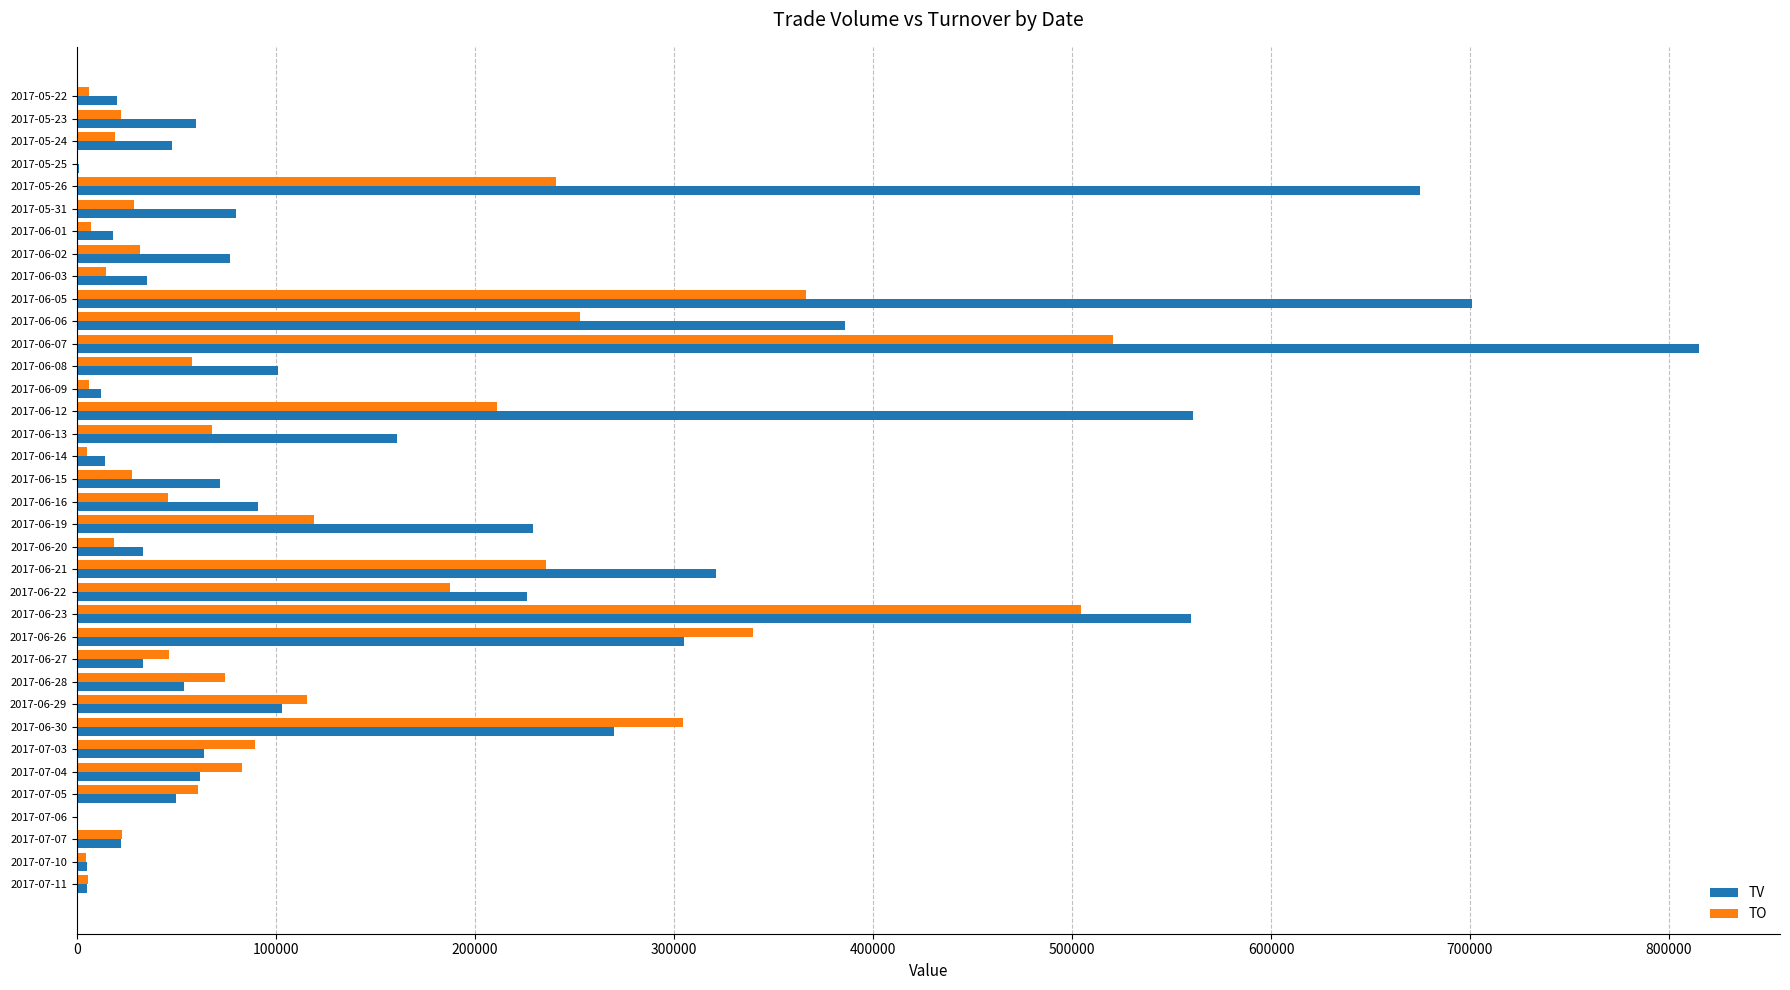

Which series has the largest total across all categories?

TV